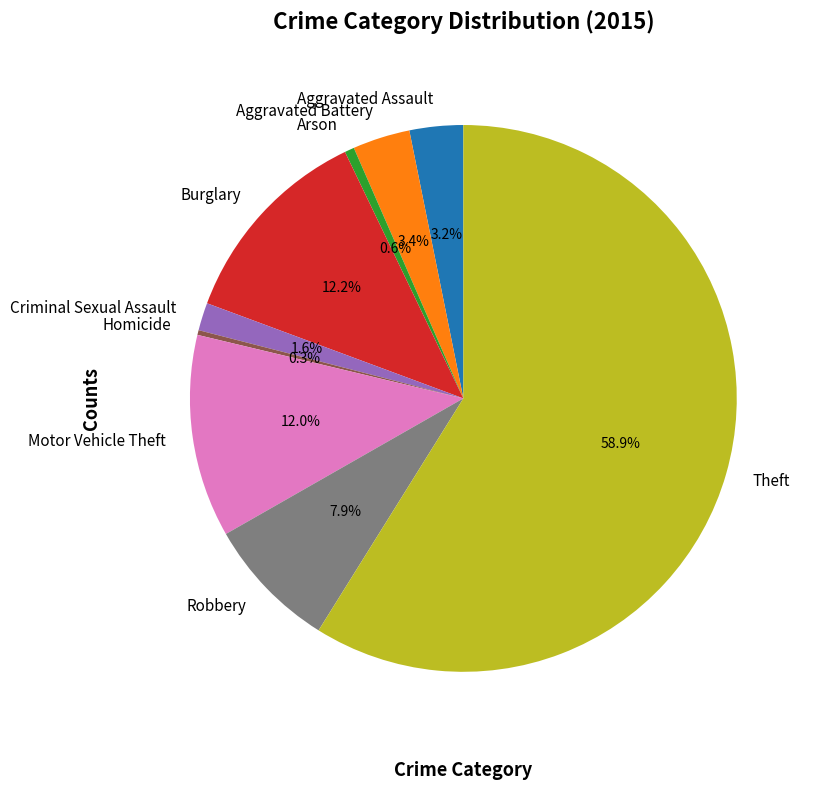

How many slices are in this pie chart?

9